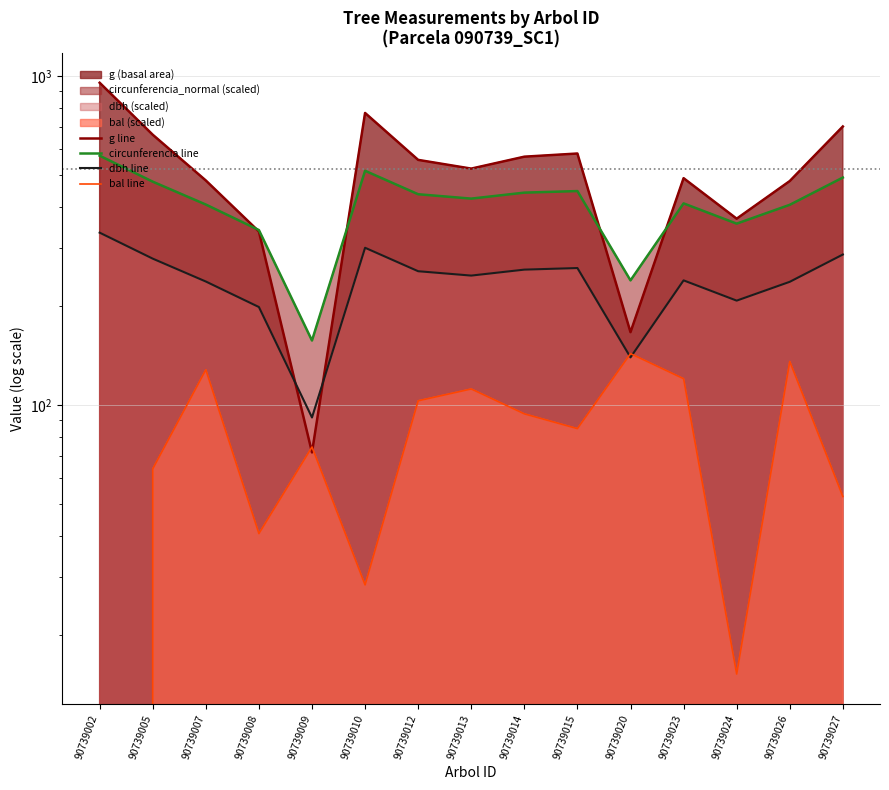

What is the difference between the g line values at 90739010 and 90739024?

403.8